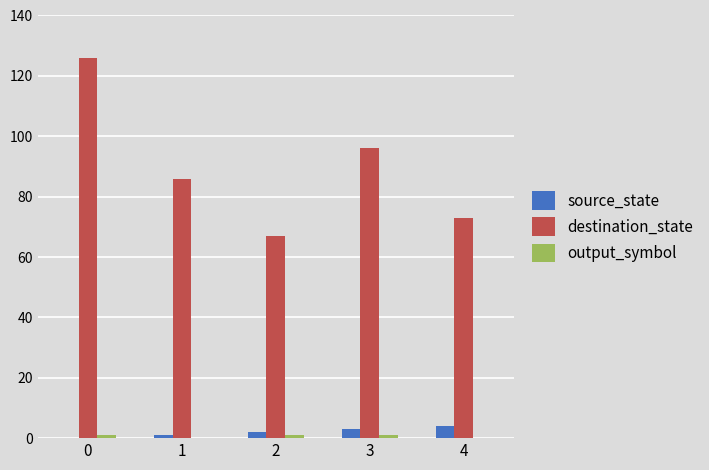

What is the total value across all series at 0?

127